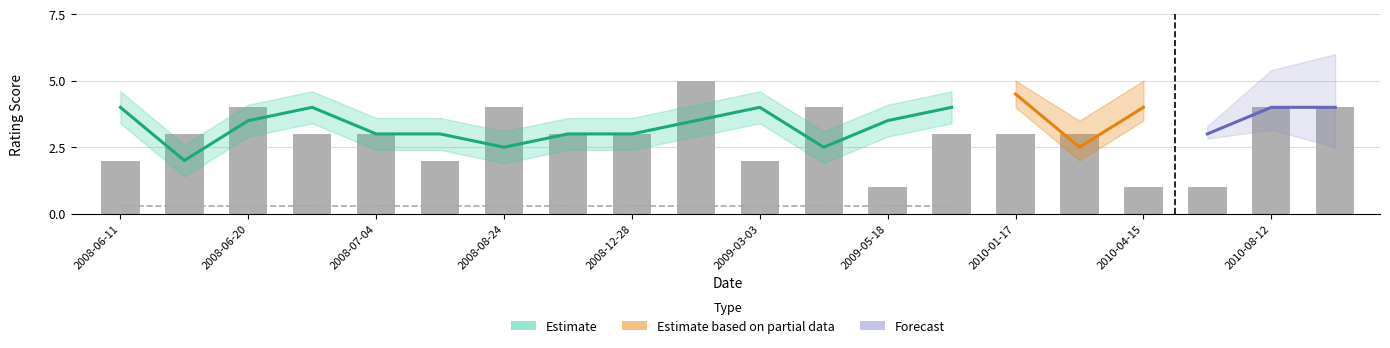

What is the highest value of the Overall Rating series?

5.0